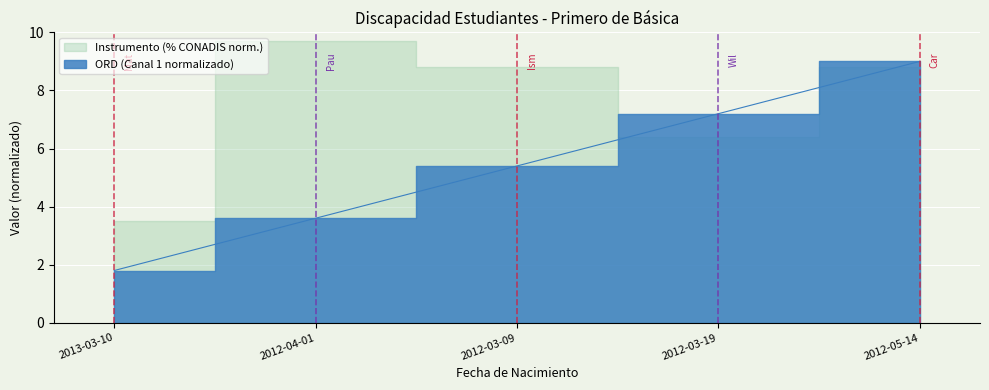

Rank the categories by value from highest to lowest.

2012-05-14, 2012-03-19, 2012-03-09, 2012-04-01, 2013-03-10